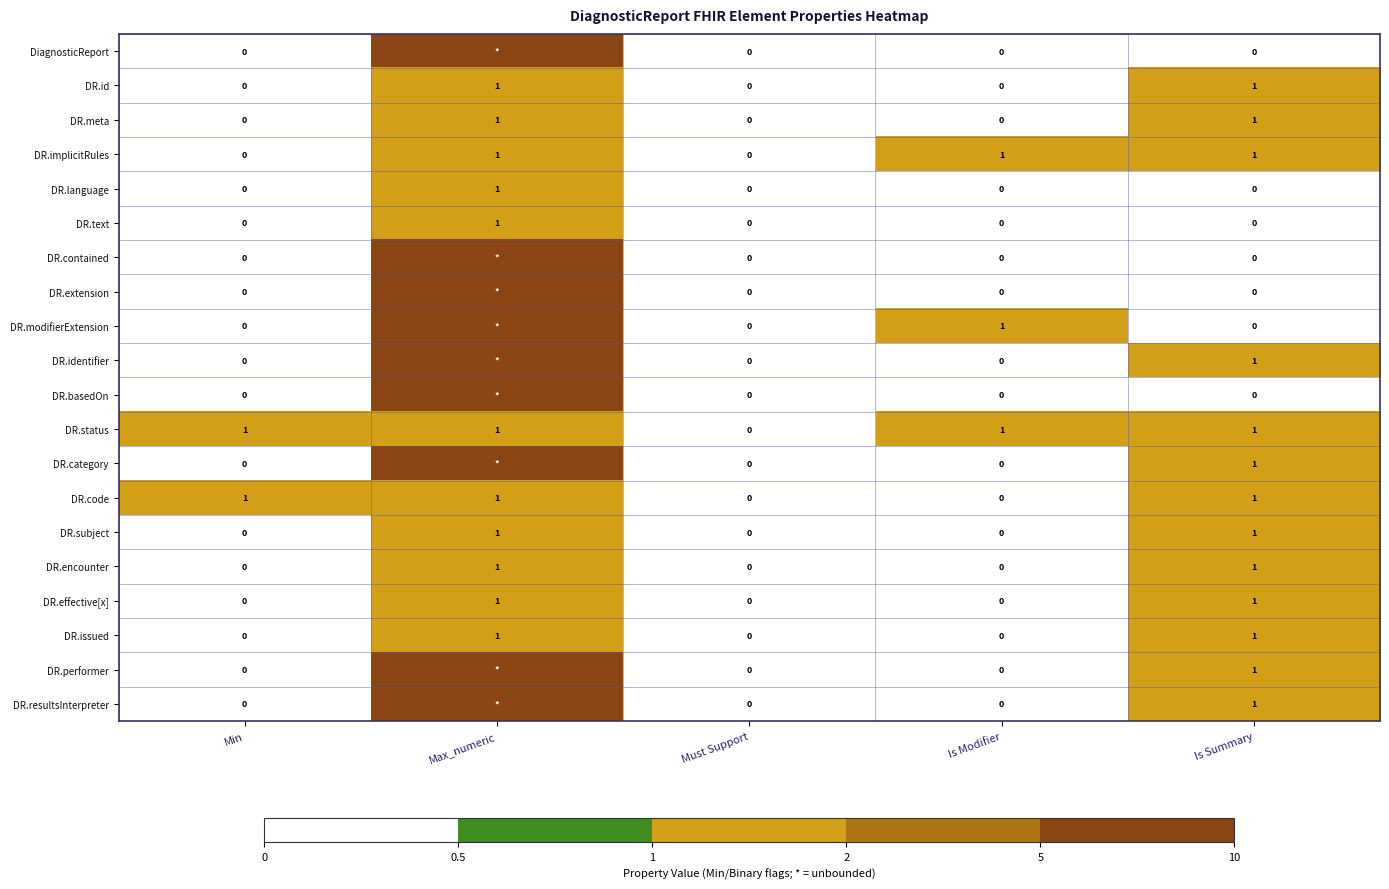

Is it true that DR.status equals 1 at Max_numeric?

True